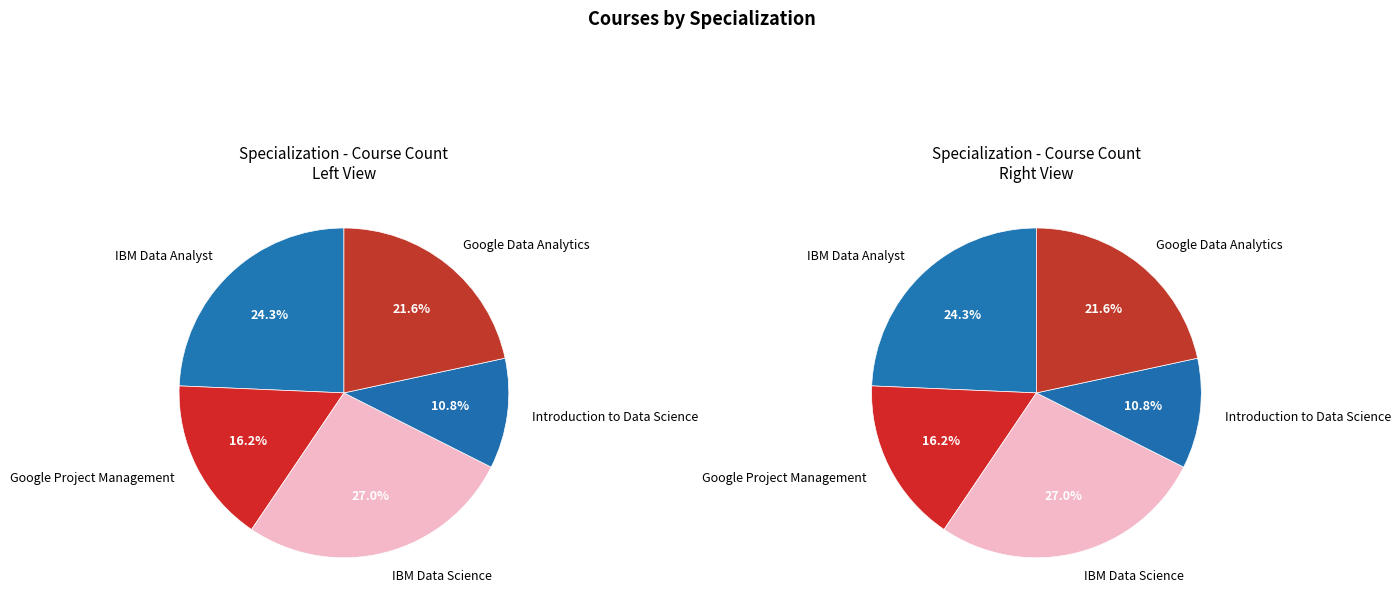

To the nearest percent, what is the difference between the Google Data Analytics and IBM Data Analyst slice percentages?

3%